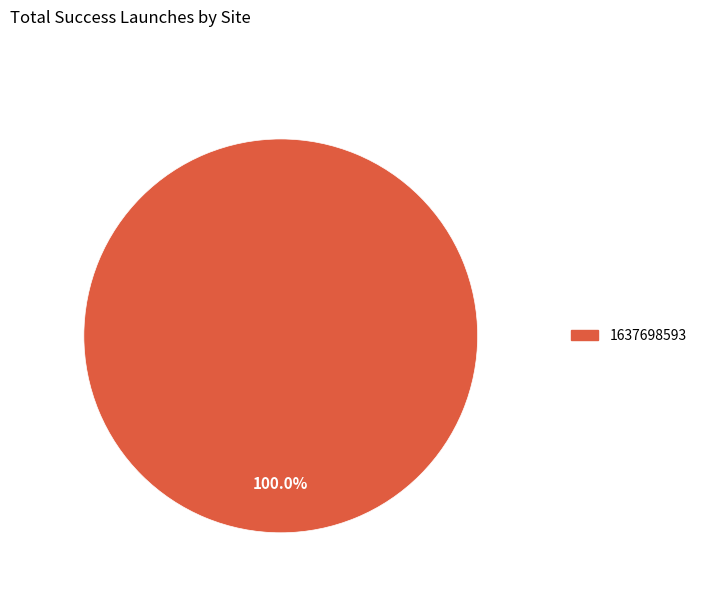

Is there a majority slice in this chart?

Yes